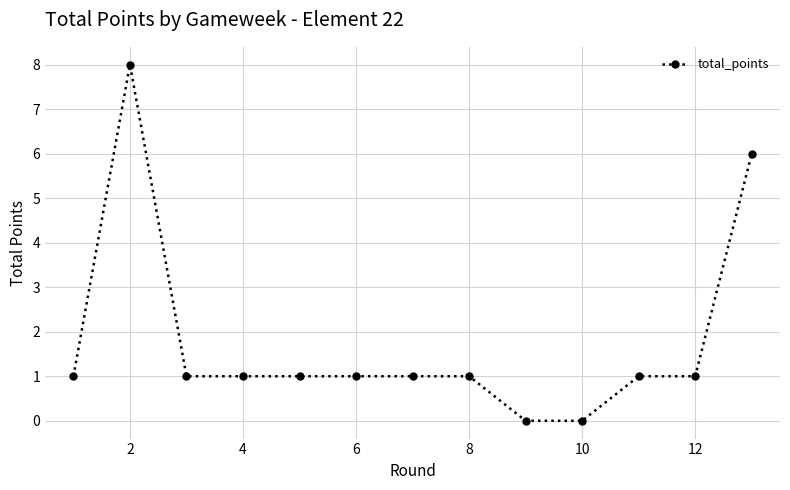

What is the difference between the maximum and second lowest values?

8